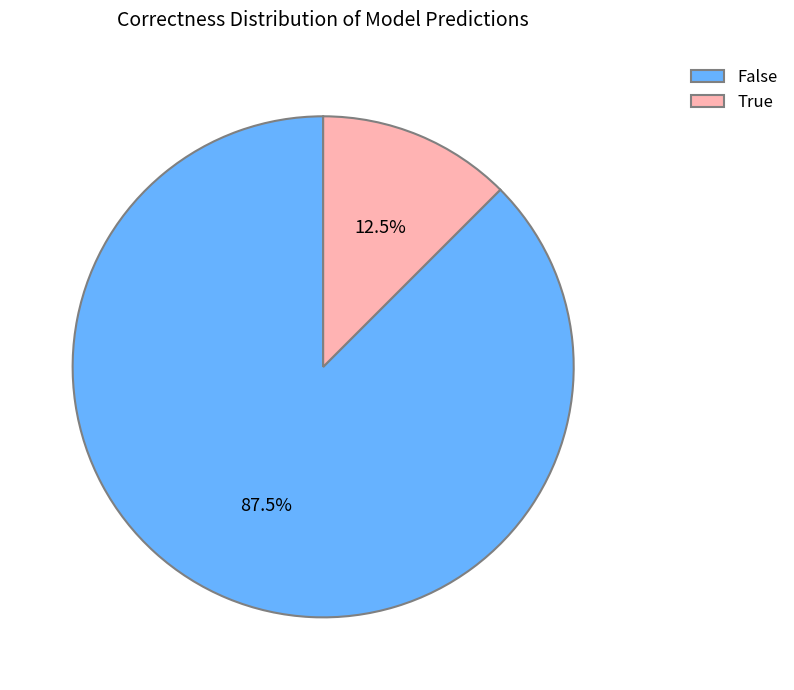

How much of the chart is everything except False?

12.5%